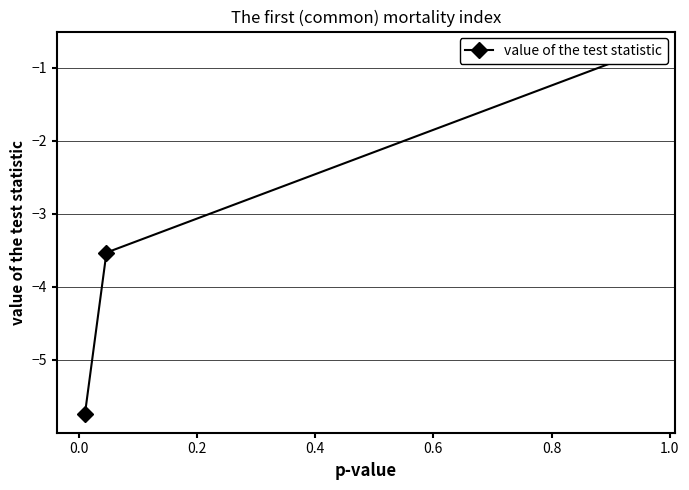

Does the chart display data point markers on the line(s)?

Yes